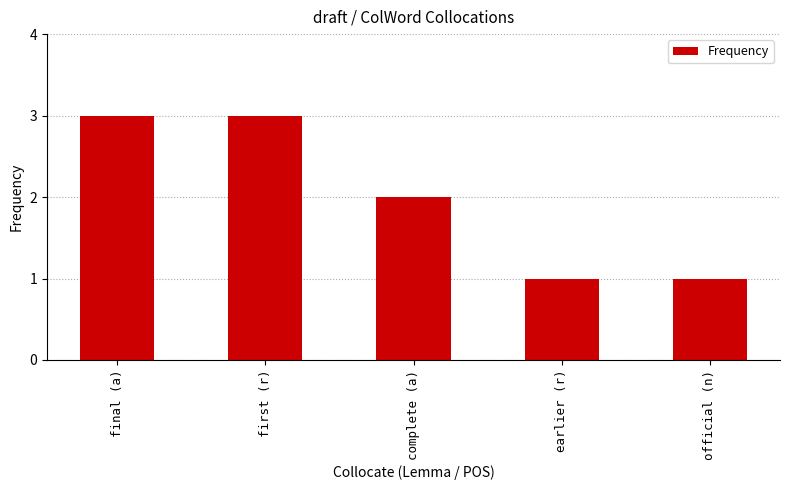

True or false: the data shows 4 at first (r).

False